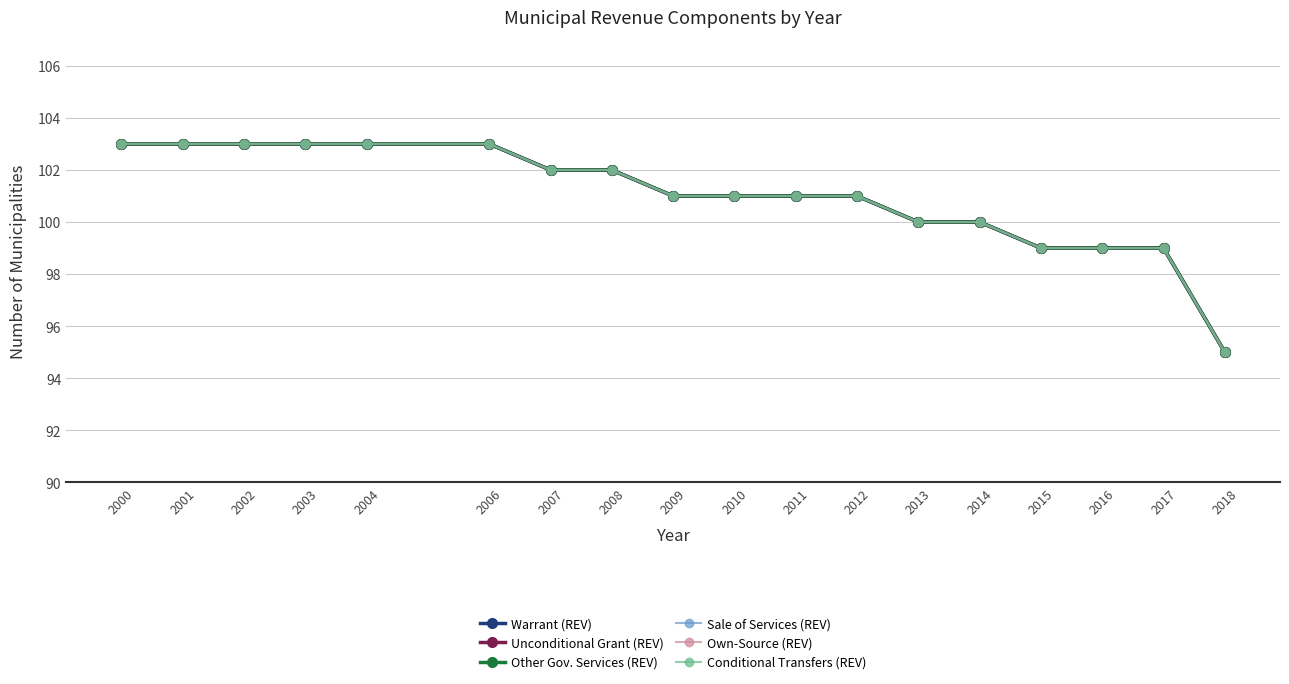

Does the chart display data point markers on the line(s)?

Yes